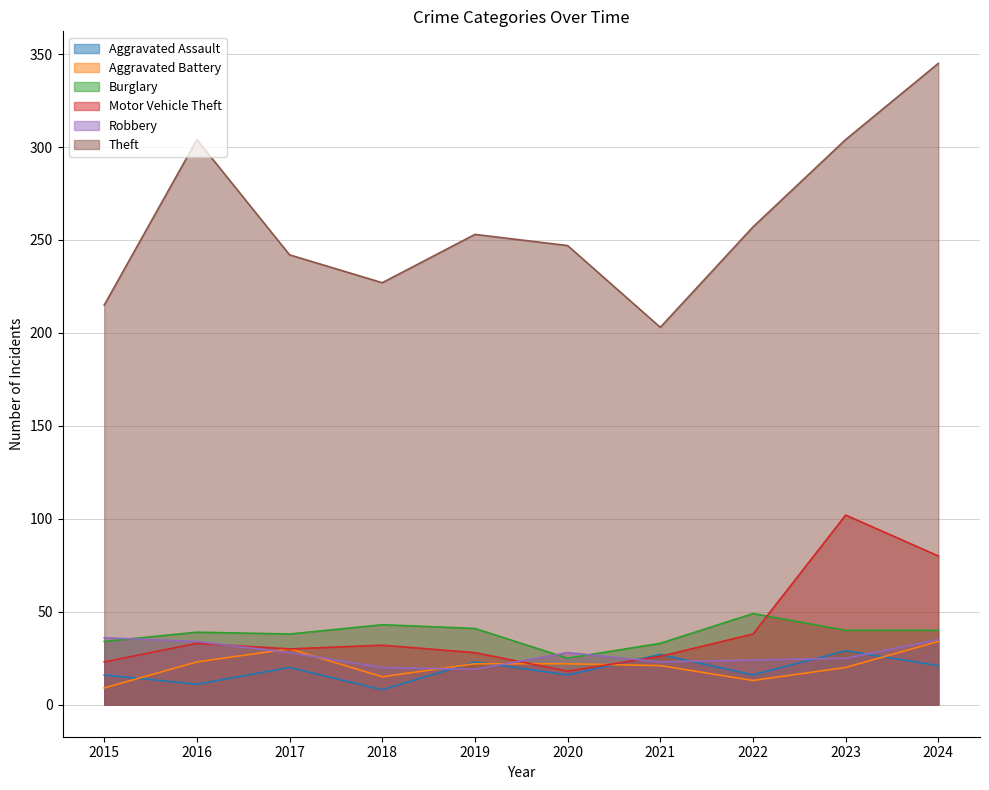

What are all the series names shown in the legend?

Aggravated Assault, Aggravated Battery, Burglary, Motor Vehicle Theft, Robbery, Theft